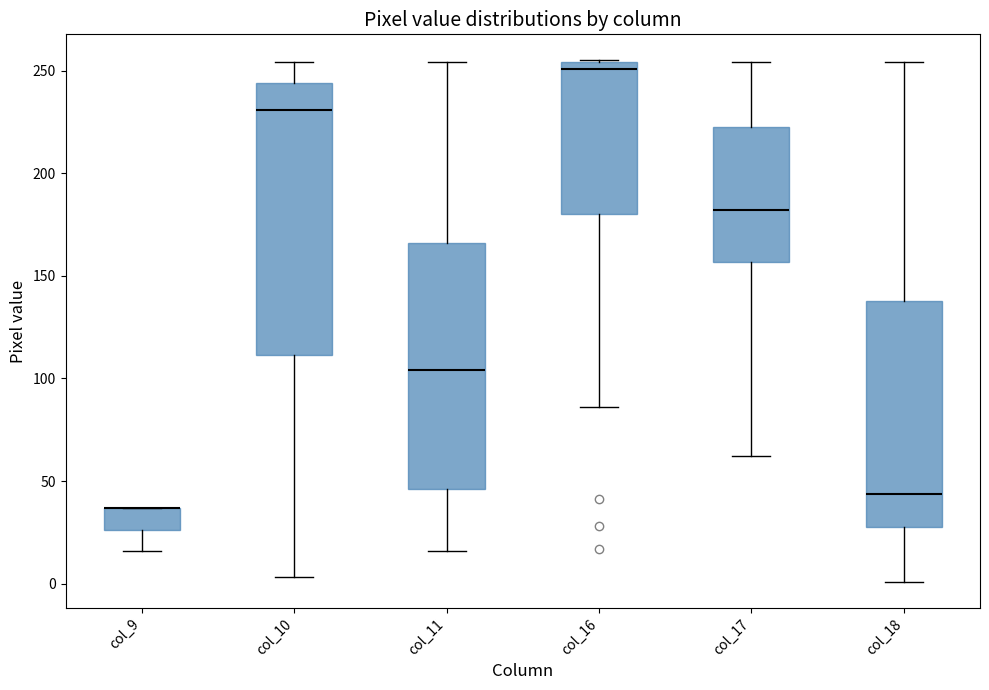

Reading left to right, transcribe this box plot: for each box, give where its median line is, the range the box spans, and where its two whiskers end, as read against the y-axis. The values are not printed on the chart, so give them approximately, as read against the axis.

col_9: median 35 (drawn on the box's upper edge), box 25 to 35, whiskers 15 to 35
col_10: median 230, box 110 to 245, whiskers 5 to 255
col_11: median 105, box 45 to 165, whiskers 15 to 255
col_16: median 250, box 180 to 255, whiskers 85 to 255
col_17: median 180, box 155 to 225, whiskers 60 to 255
col_18: median 45, box 30 to 140, whiskers 0 to 255